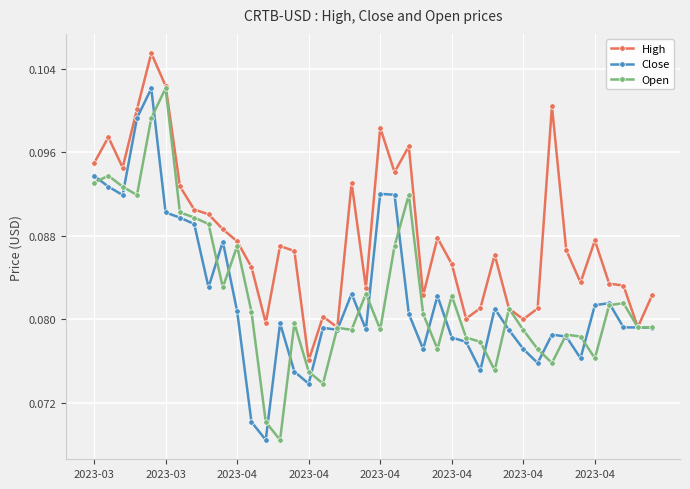

Which series has the largest total across all categories?

High